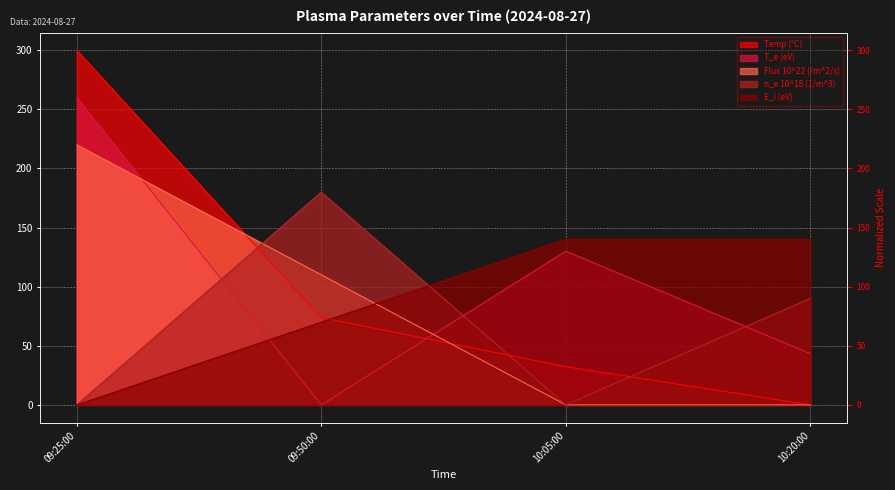

Does the chart display data point markers on the line(s)?

No